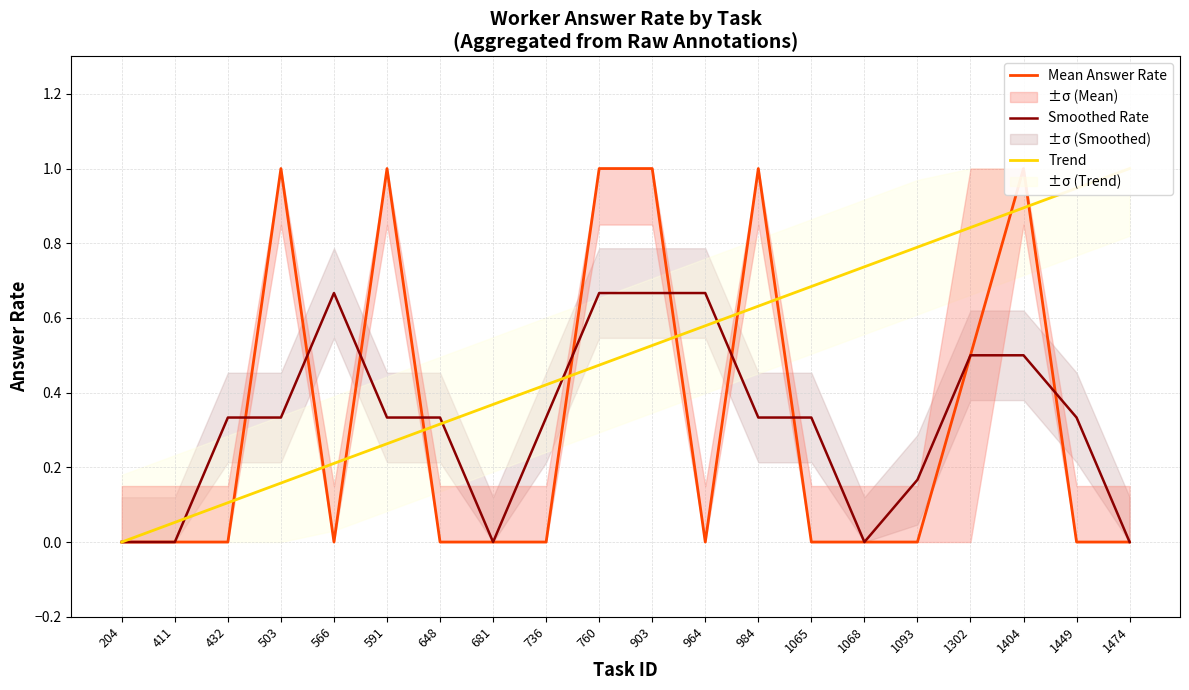

Between 1302 and 681, which is larger?

1302